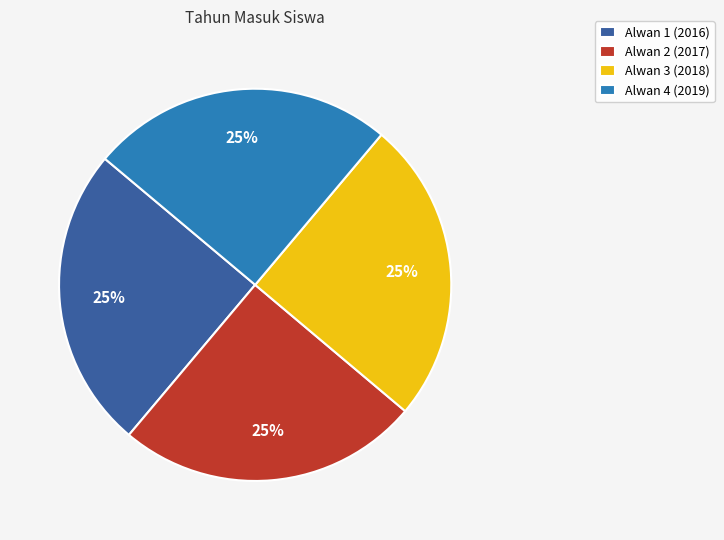

What is the ratio of the value at Alwan 2 (2017) to the value at Alwan 4 (2019)?

1.0